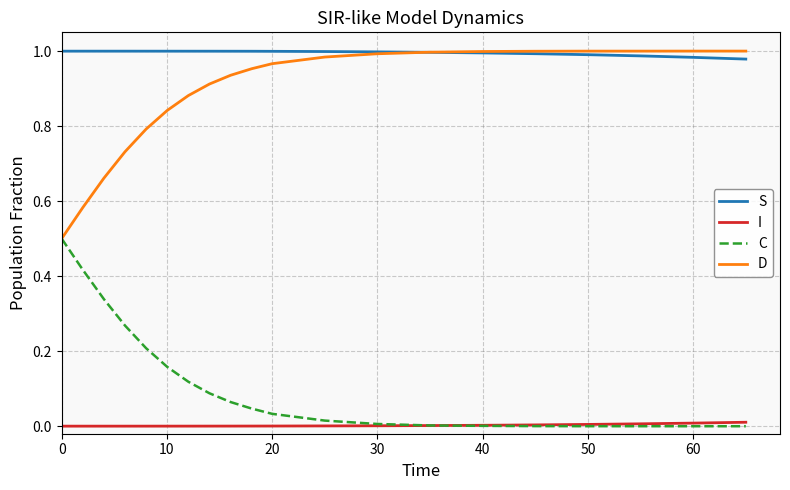

How many lines are shown in the chart?

4